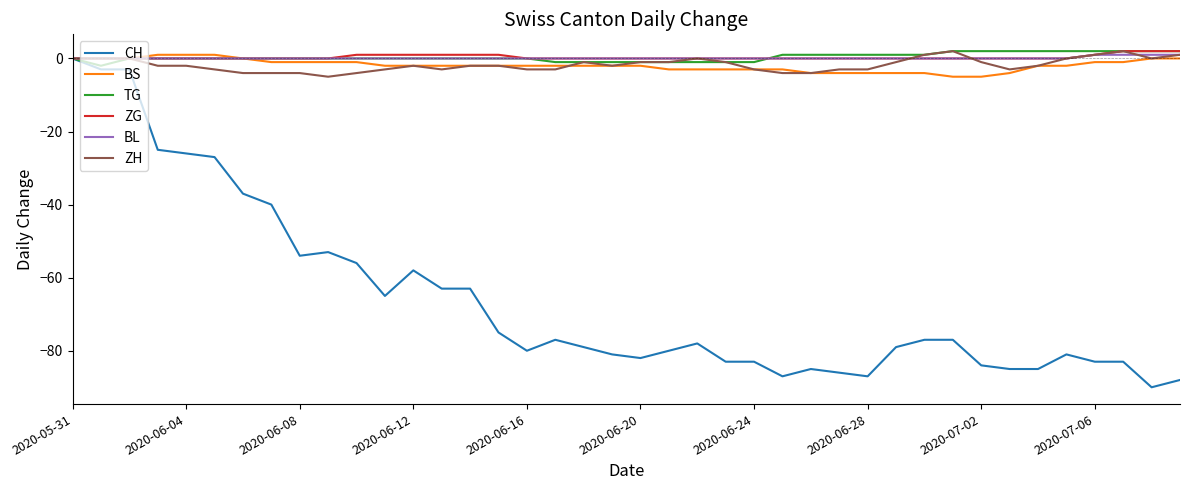

What is the difference between the maximum and minimum values in the CH series?

90